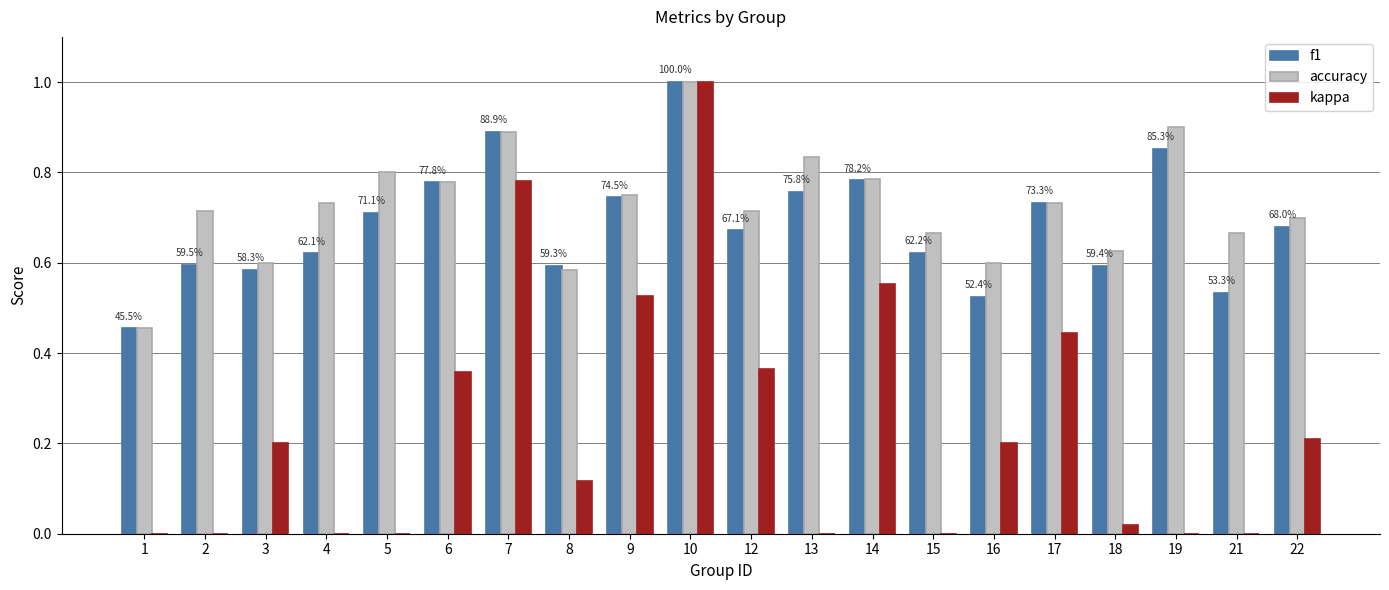

True or false: accuracy has a value of 0.7 at 15.

True